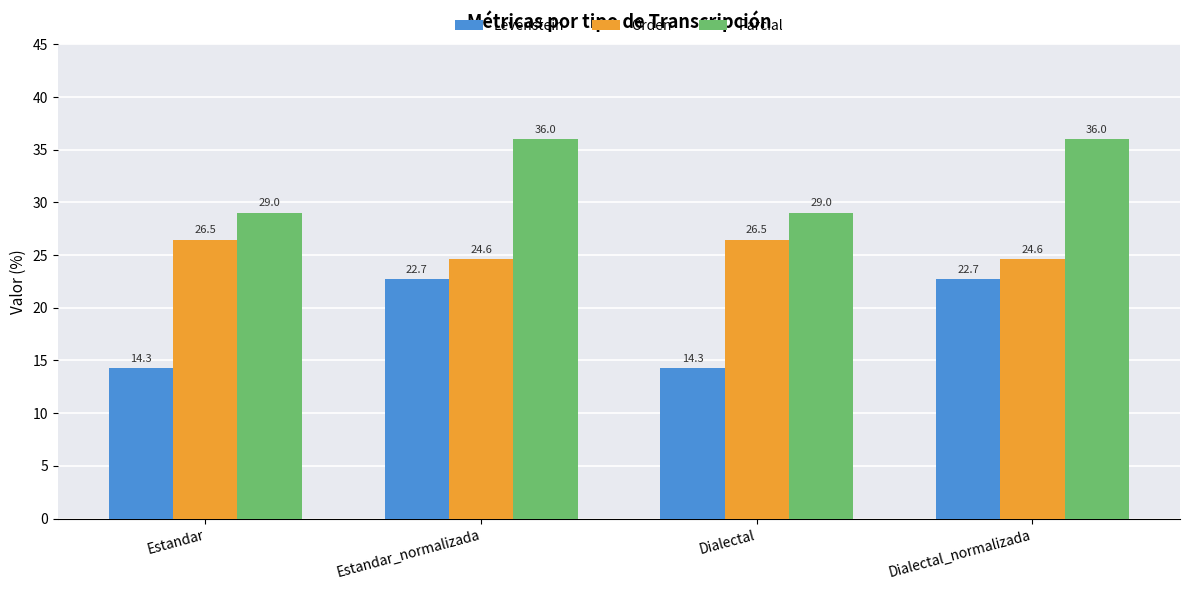

How many data points in Parcial are less than 36?

2